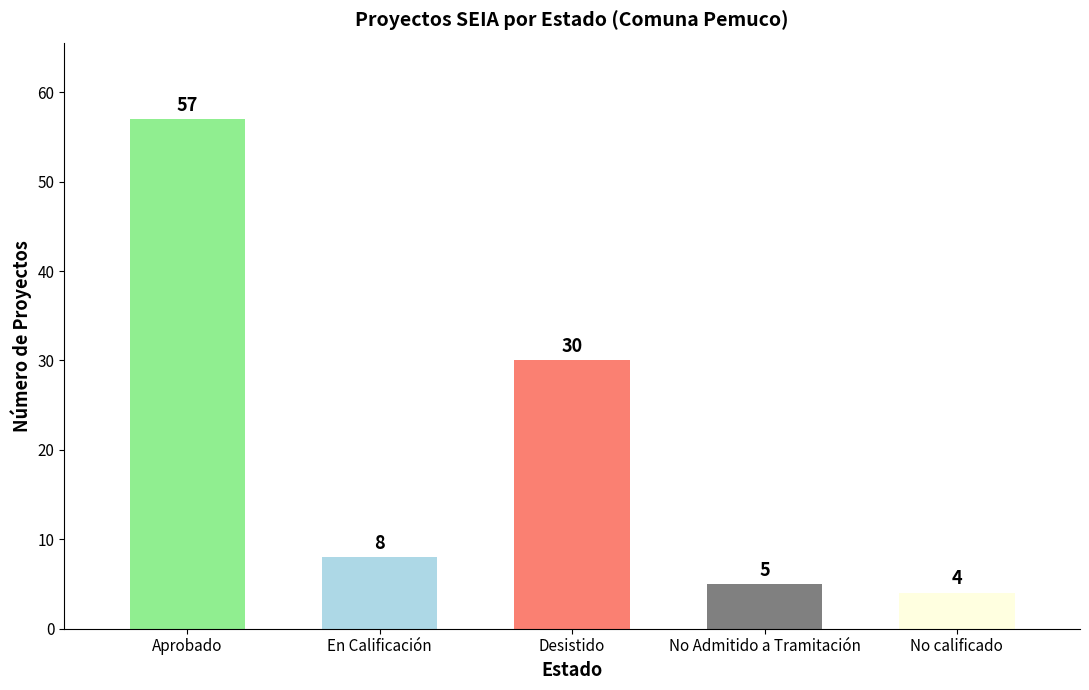

What is the difference between the values at No calificado and No Admitido a Tramitación?

1